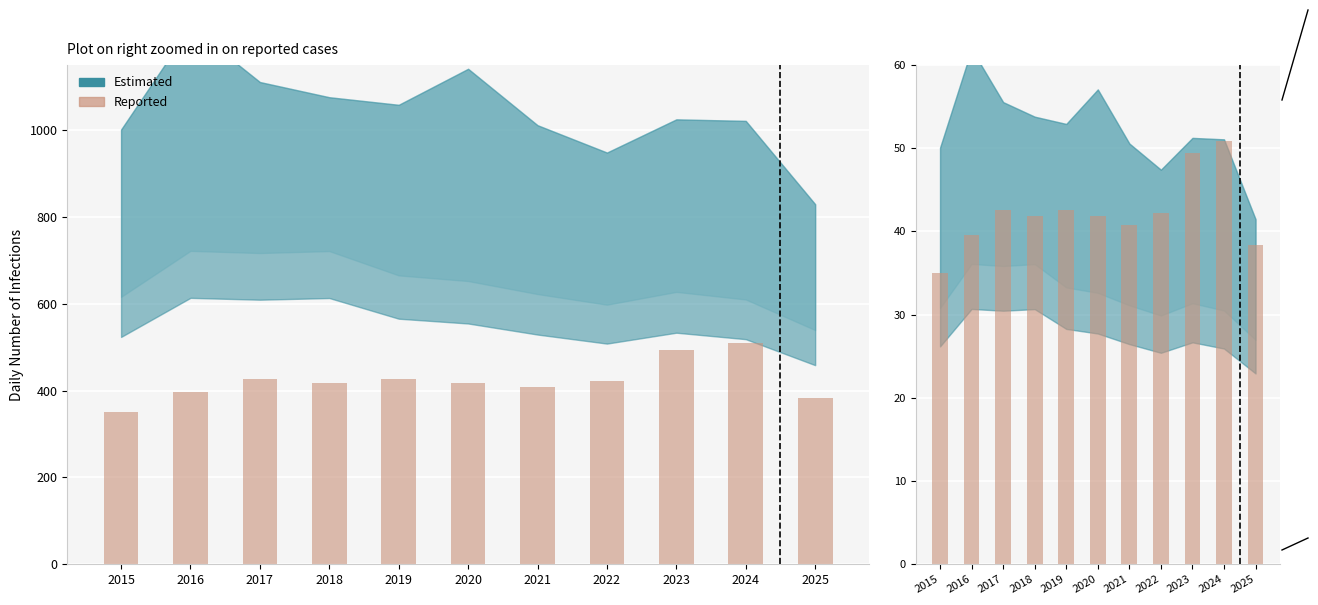

How many bars are there in total?

11